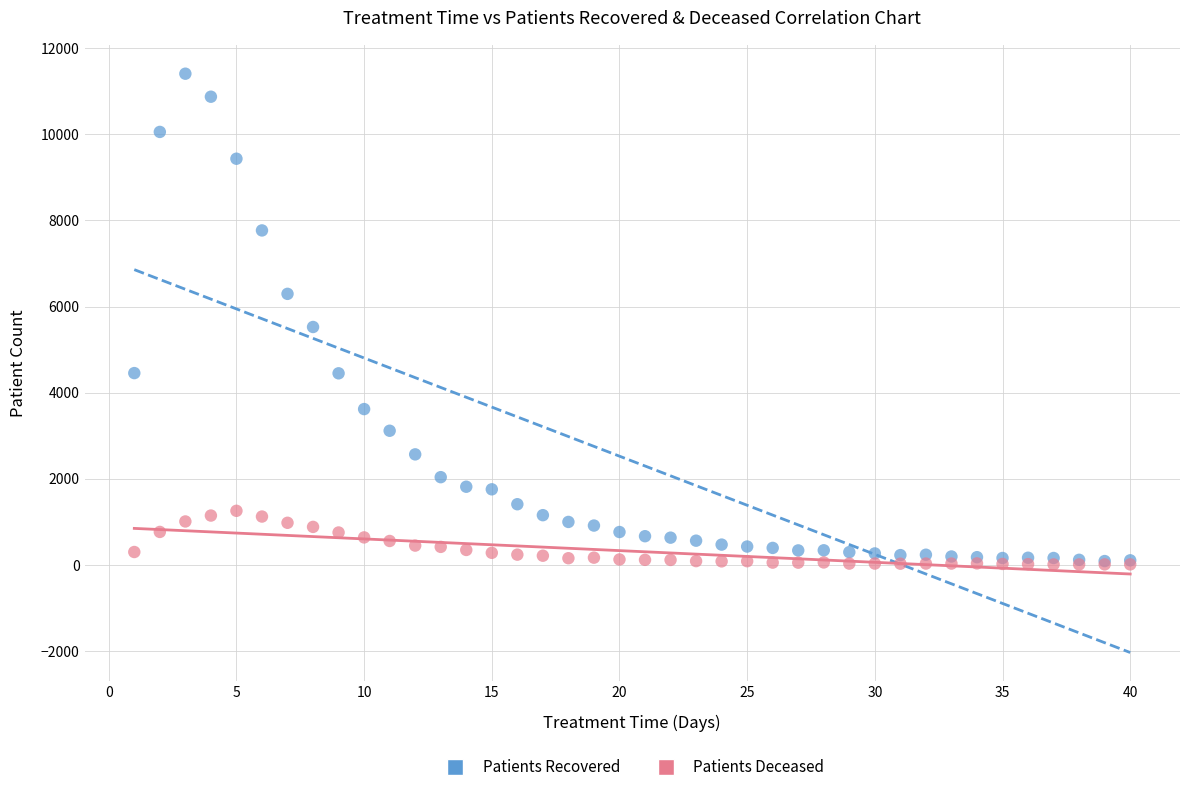

Across all series, what Y value is closest to 5709?

5525